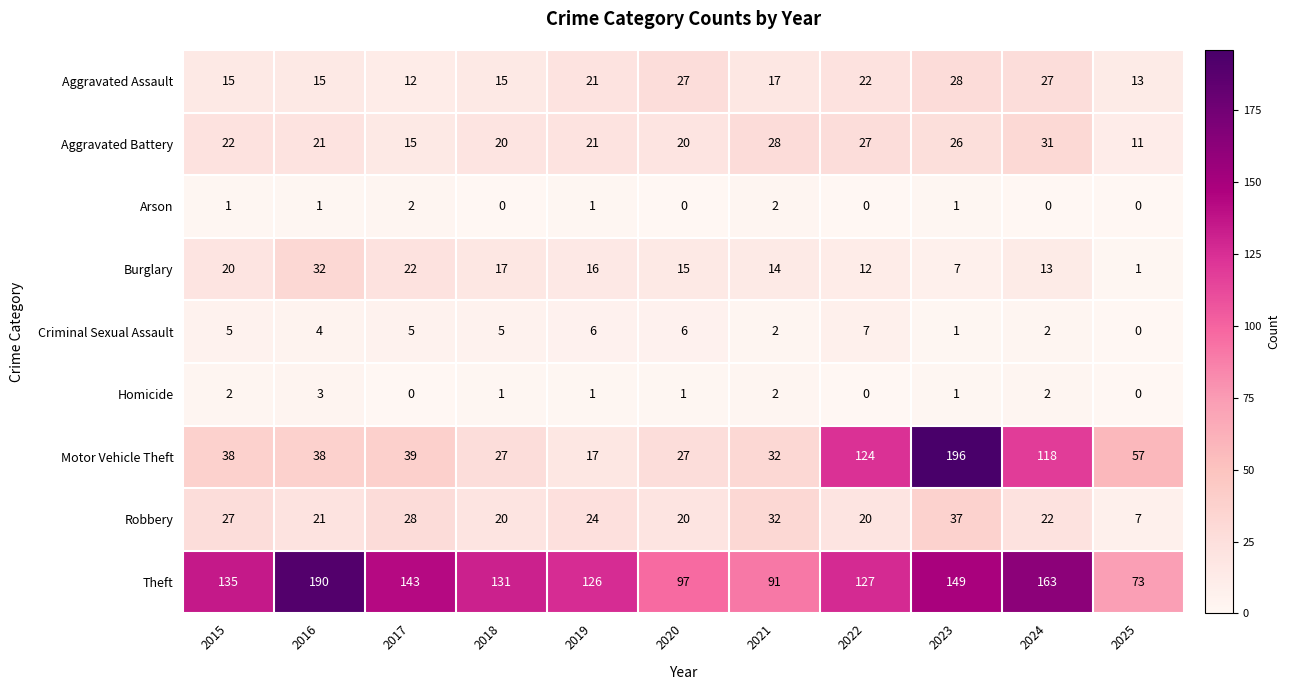

At which label does Burglary reach its peak?

2016